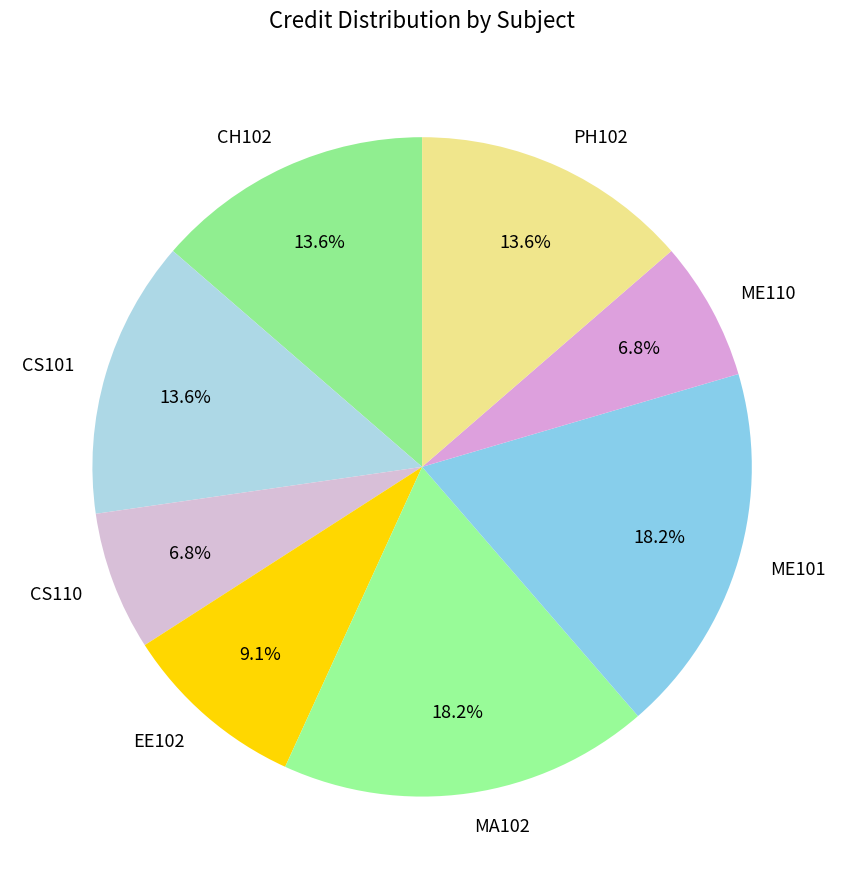

Does EE102 represent more than half of the total?

No